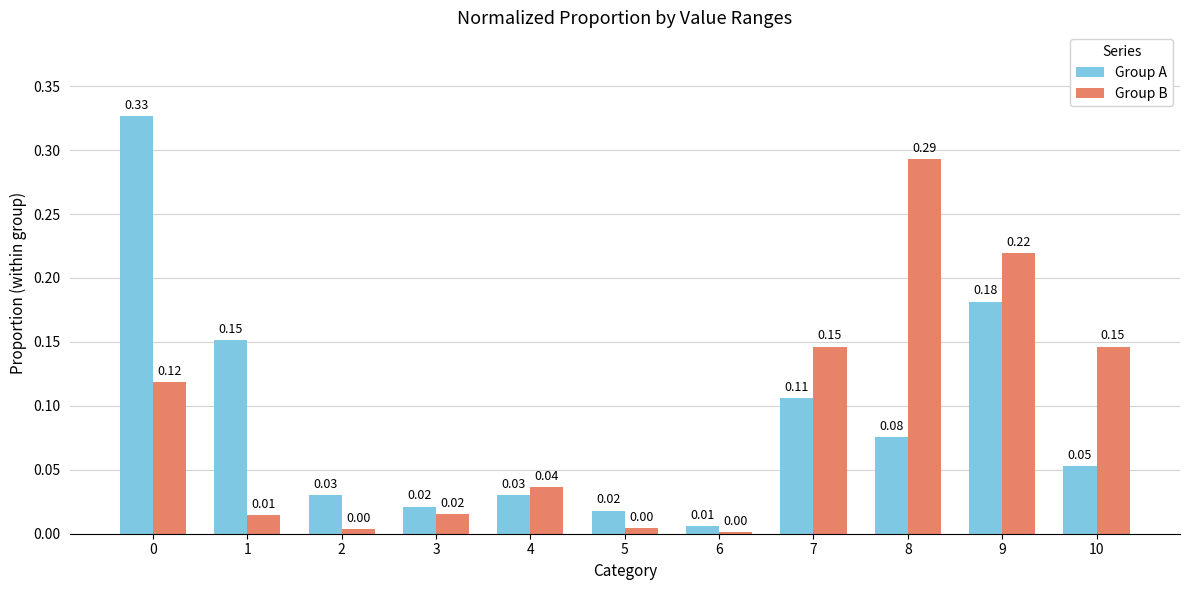

Does the chart contain stacked bars?

No